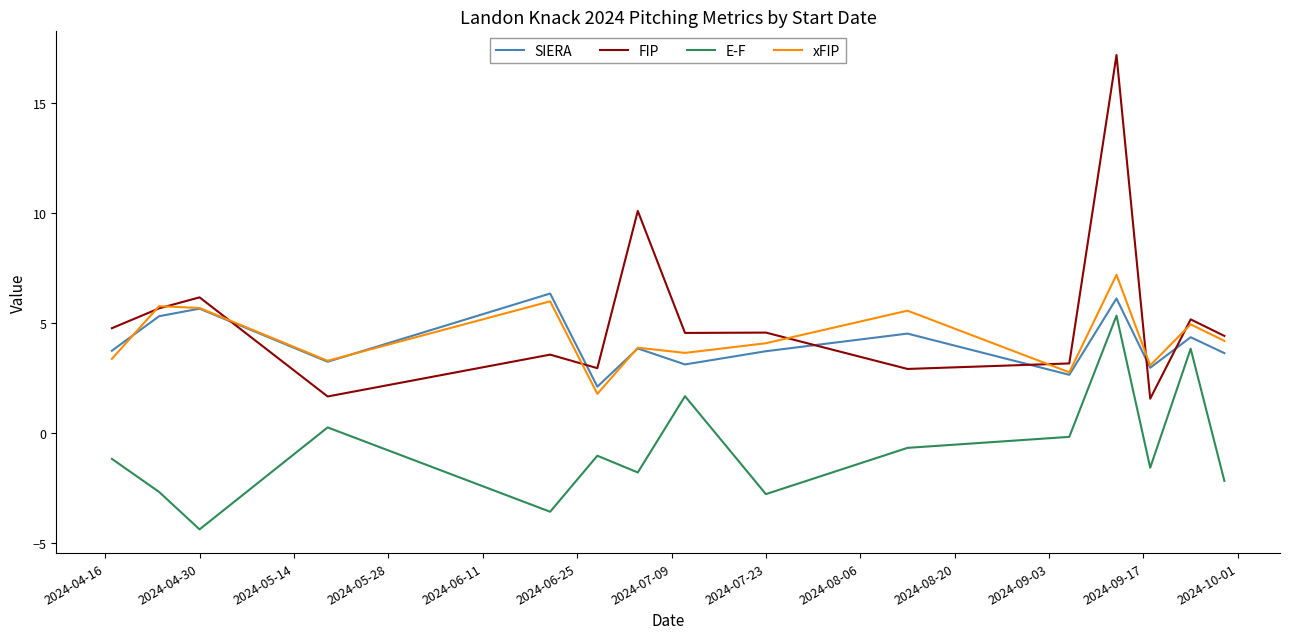

What is the smallest value displayed?

-4.4